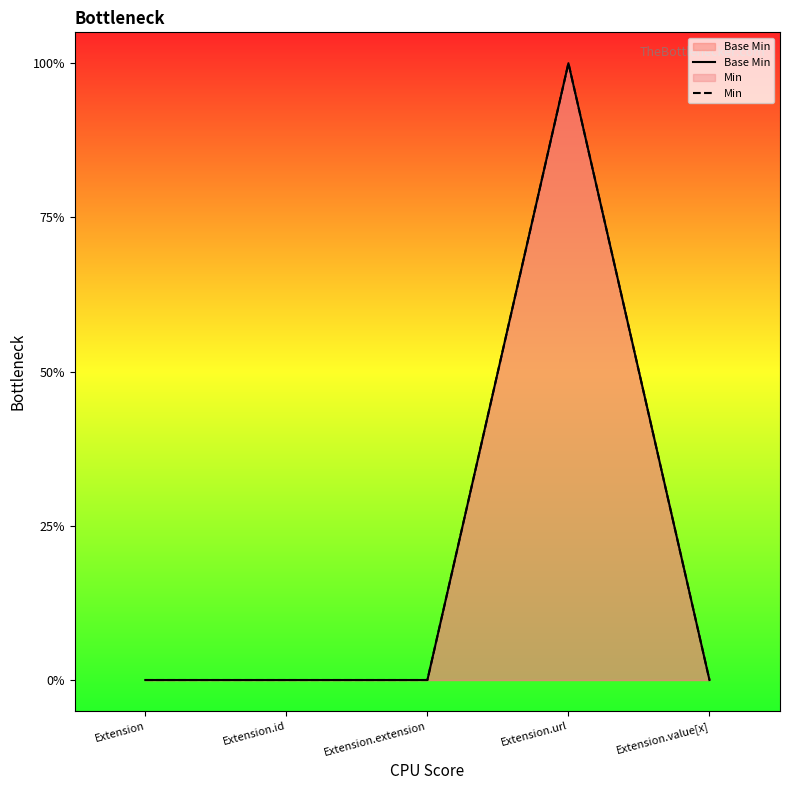

Where is the first local maximum for Base Min?

Extension.url